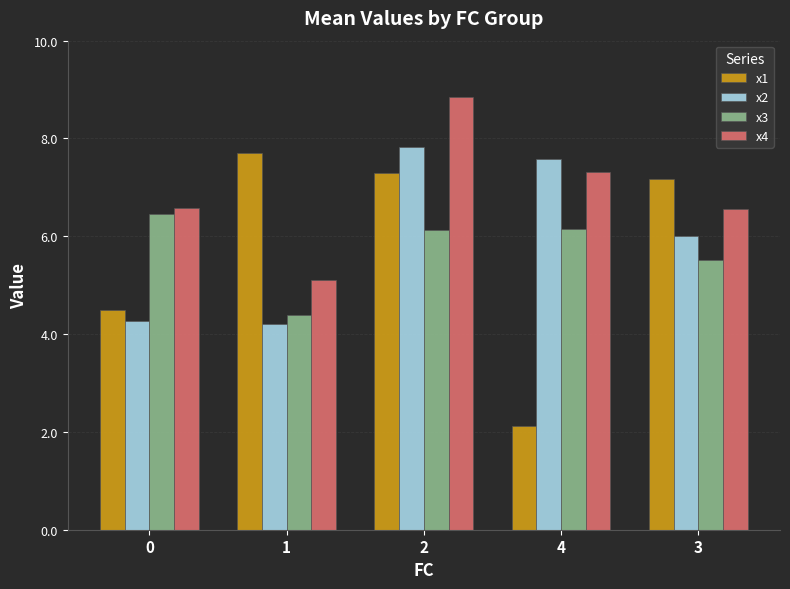

What is the lowest value of the x4 series?

5.1